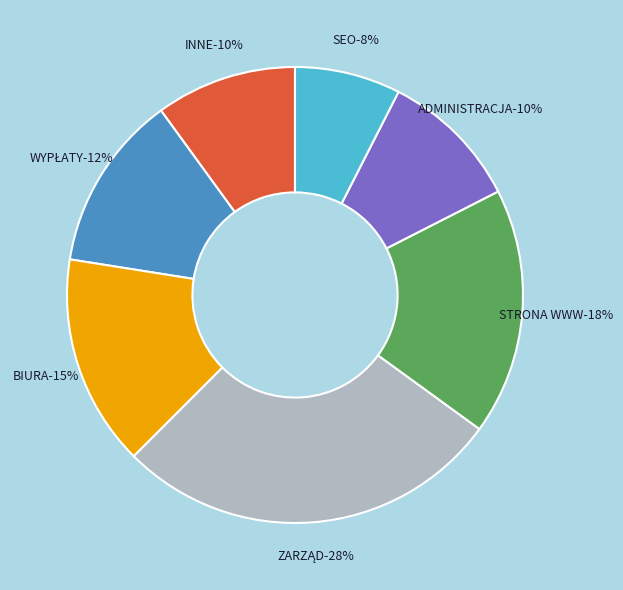

Between SEO and STRONA WWW, which is larger?

STRONA WWW